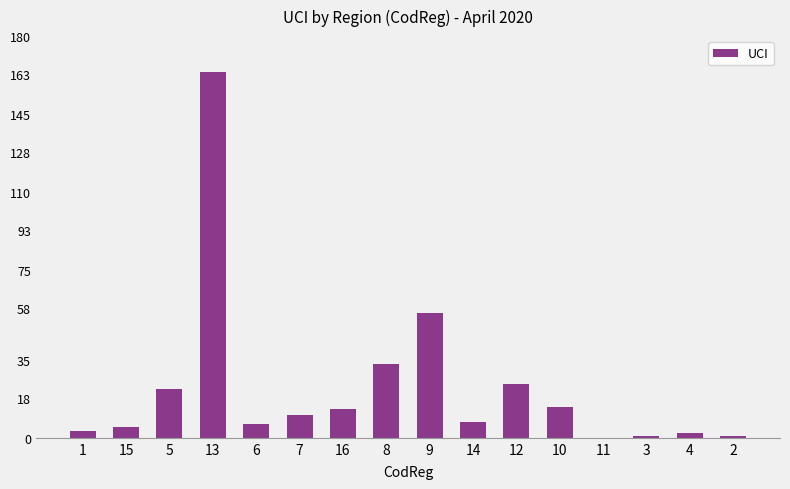

Are the bars horizontal?

No